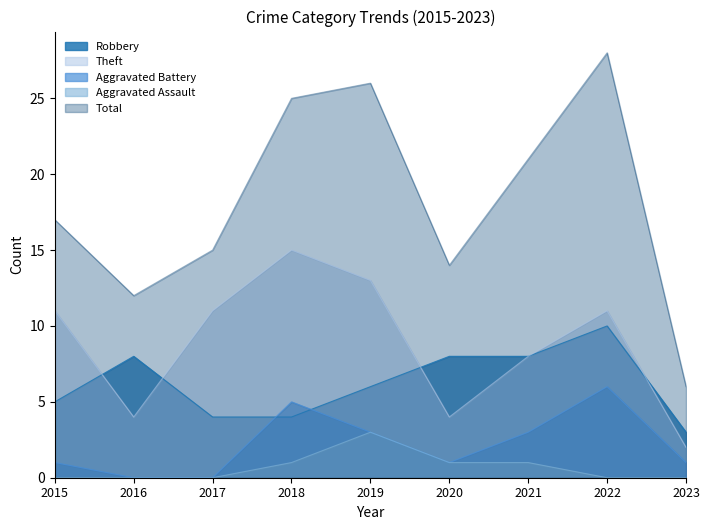

Which has a higher value, 2019 or 2023?

2019